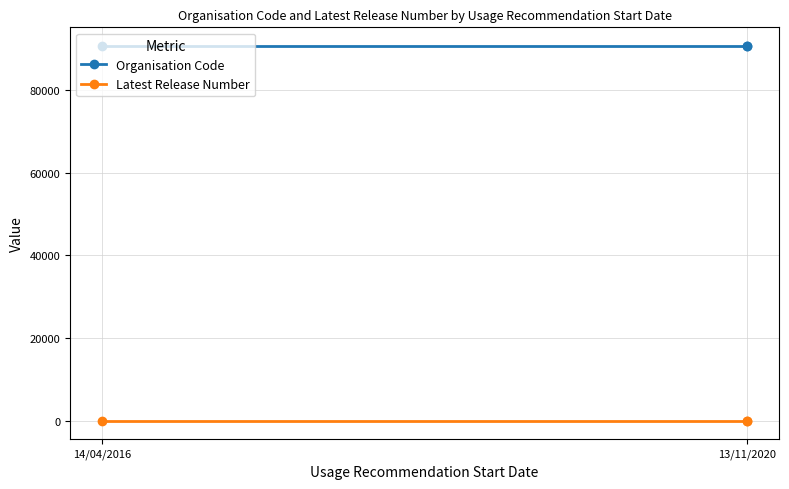

What are all the series names shown in the legend?

Organisation Code, Latest Release Number